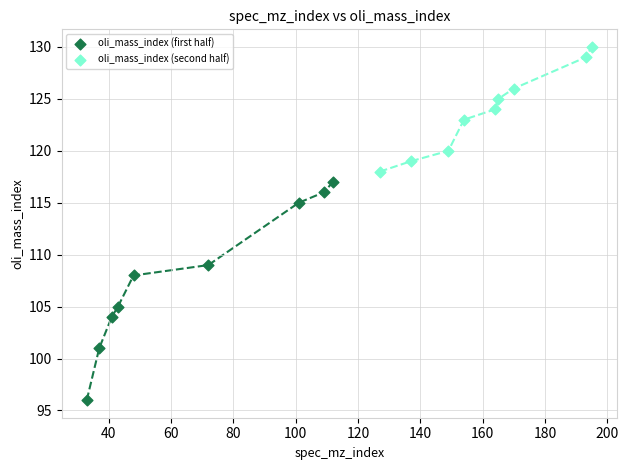

Which series has the largest Y range (max minus min)?

oli_mass_index (first half)